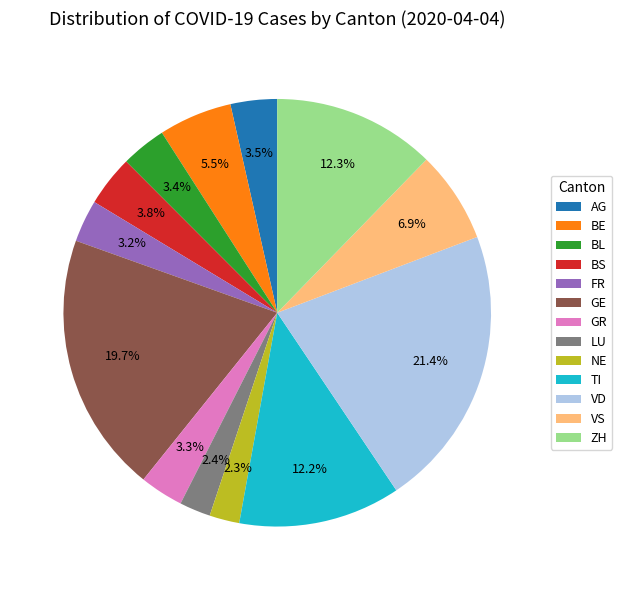

Does GR account for over 50% of the chart?

No